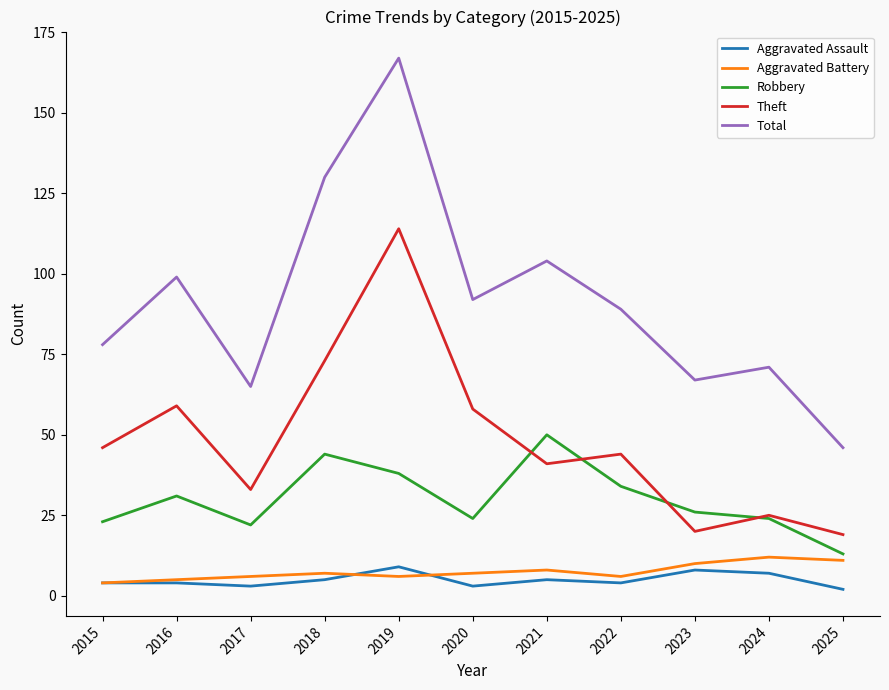

What is the total value across all series at 2024?

139